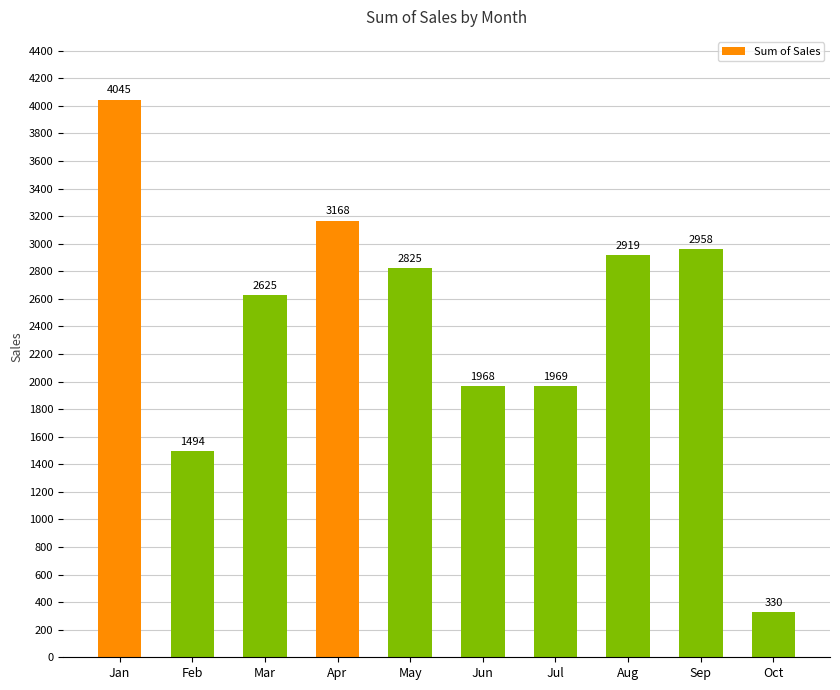

How many bars are there in total?

10